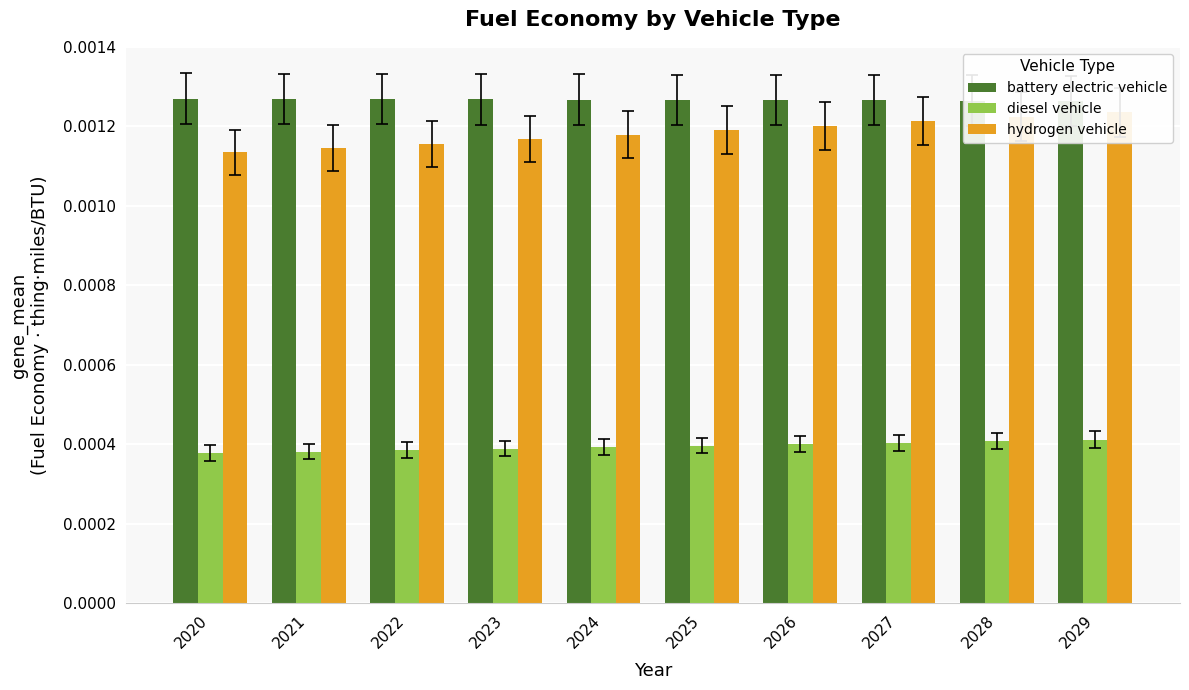

How many groups of bars are there?

10